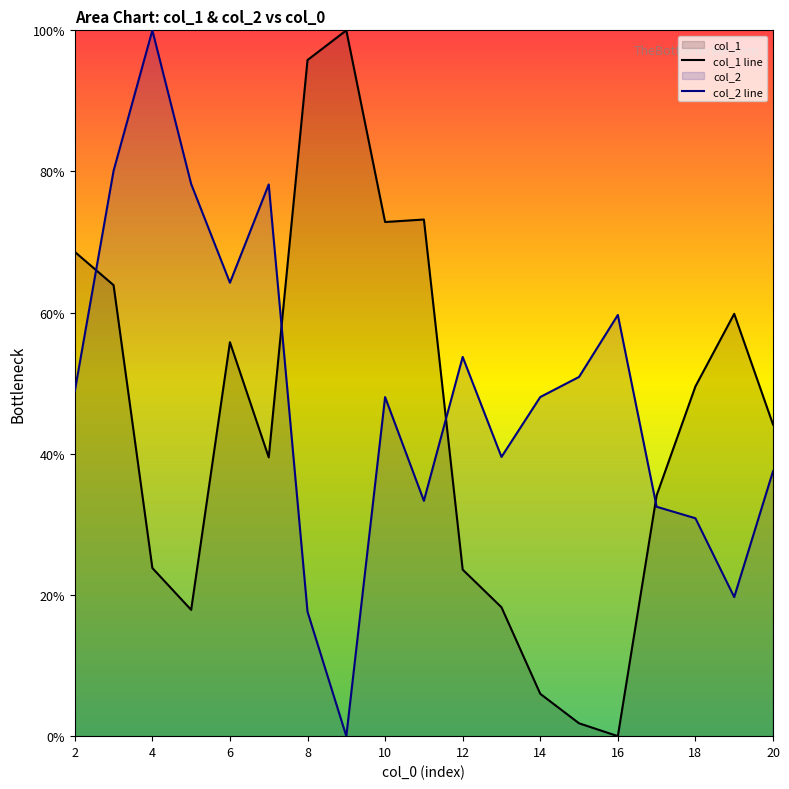

Which series ends up on top after the final intersection of col_1 line and col_2 line?

col_1 line